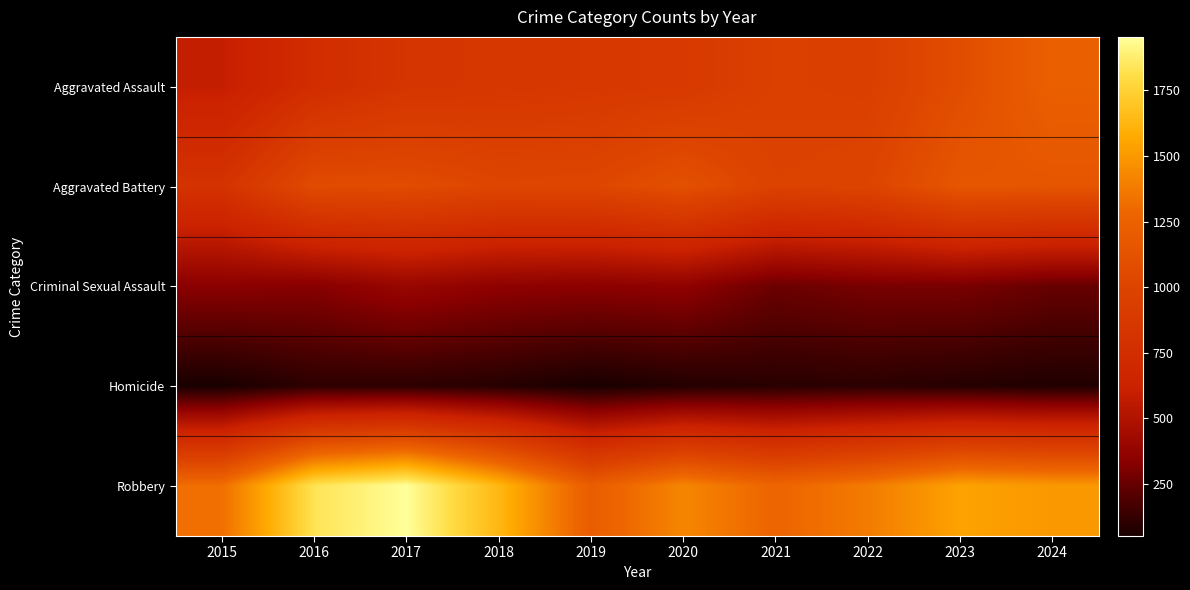

Rank the series by their maximum value, from highest to lowest.

Robbery, Aggravated Assault, Aggravated Battery, Criminal Sexual Assault, Homicide